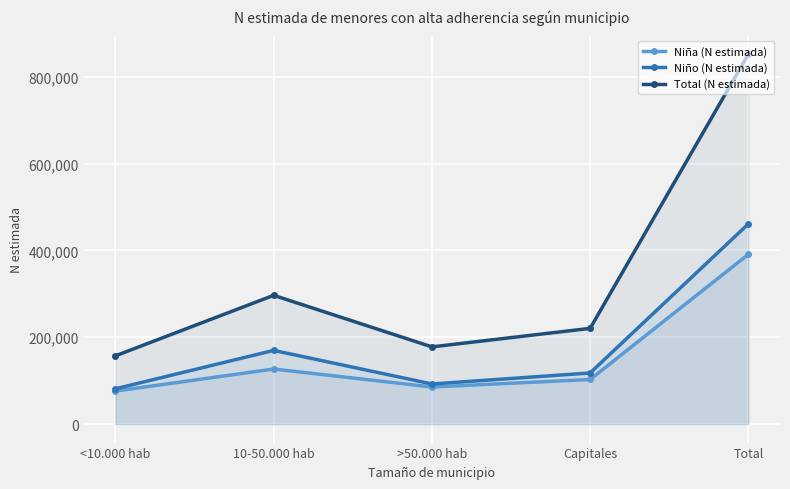

What is the sum of the Niña (N estimada) values at Total and 10-50.000 hab?

517919